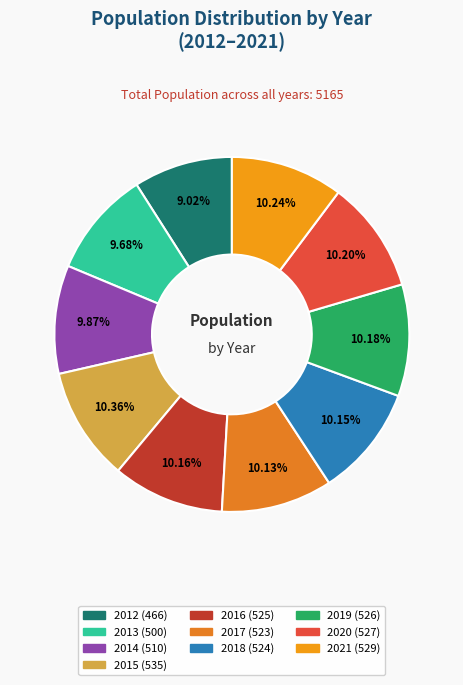

Rank the categories by value from lowest to highest.

2012, 2013, 2014, 2017, 2018, 2016, 2019, 2020, 2021, 2015